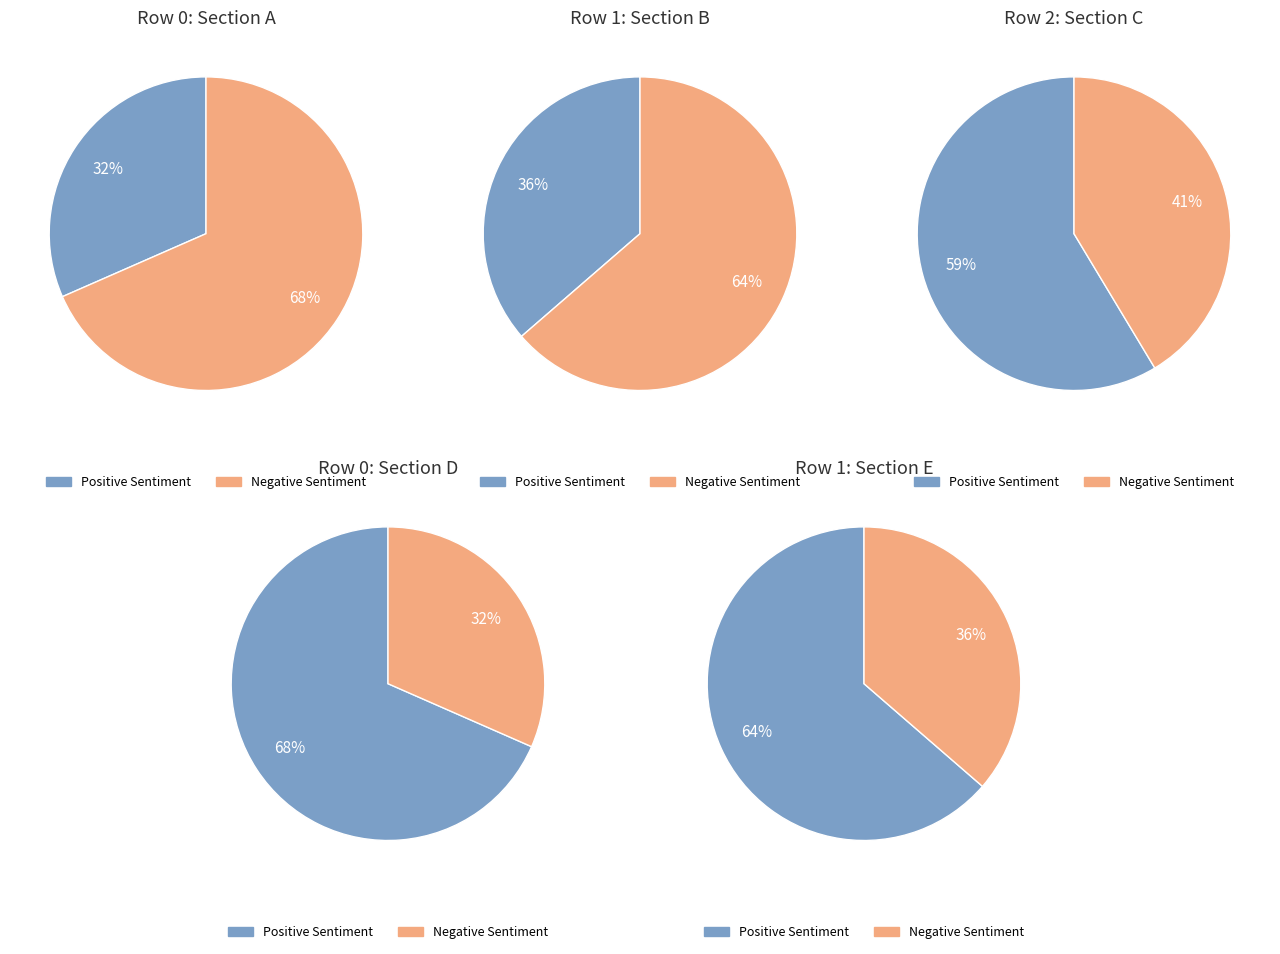

What portion of the pie excludes 7?

100.0%